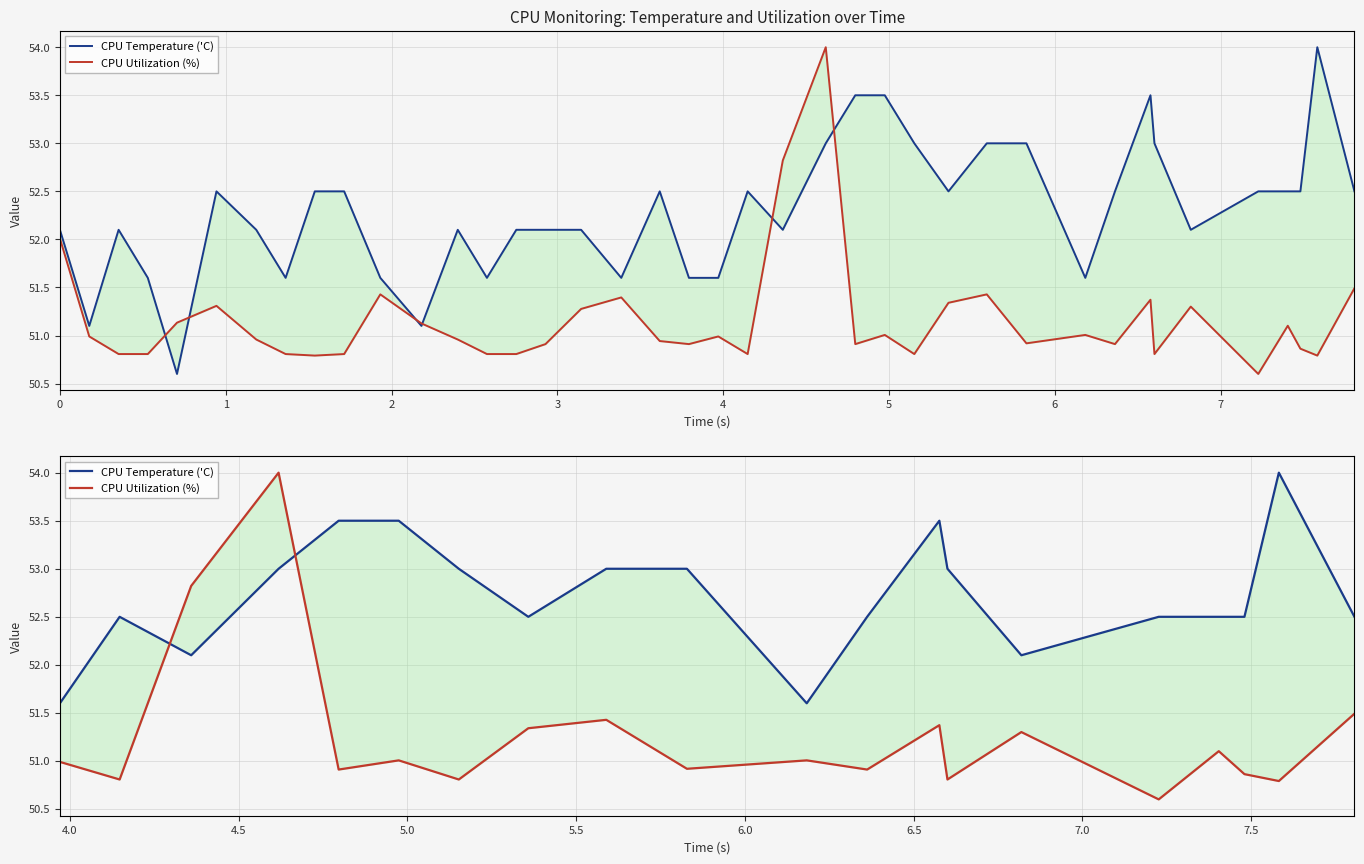

True or false: CPU Utilization (%) and CPU Temperature ('C) intersect in this chart.

True